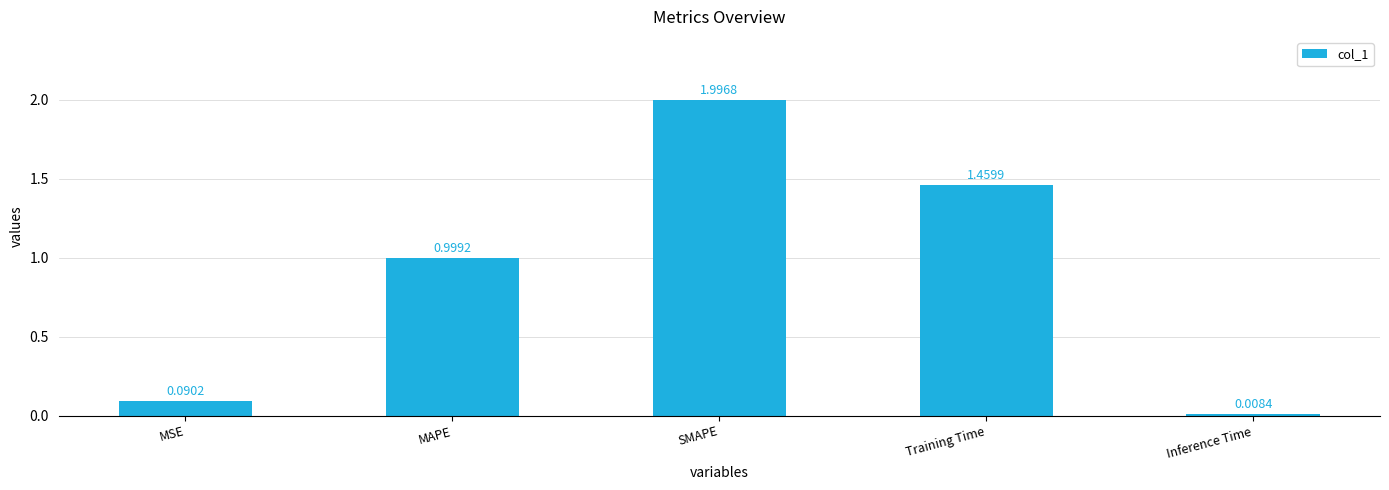

Rank the categories by value from lowest to highest.

Inference Time, MSE, MAPE, Training Time, SMAPE